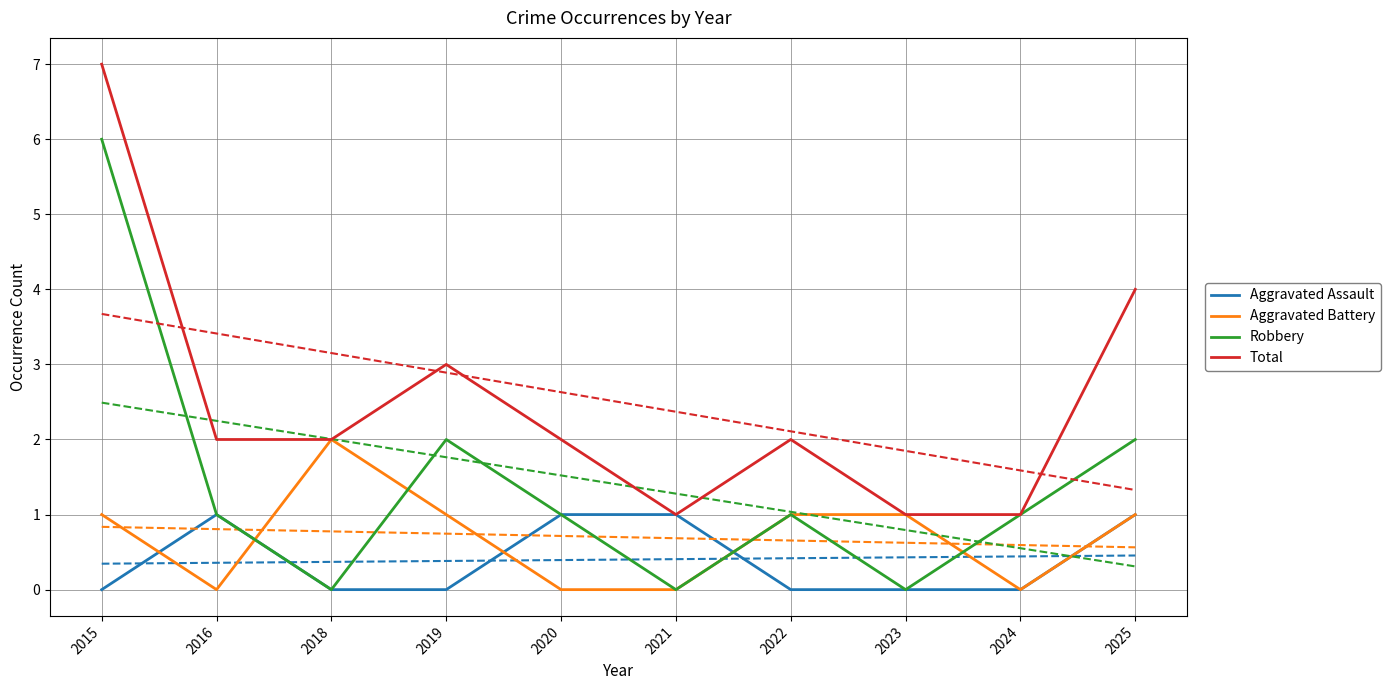

Which series has the largest range (max minus min)?

Robbery